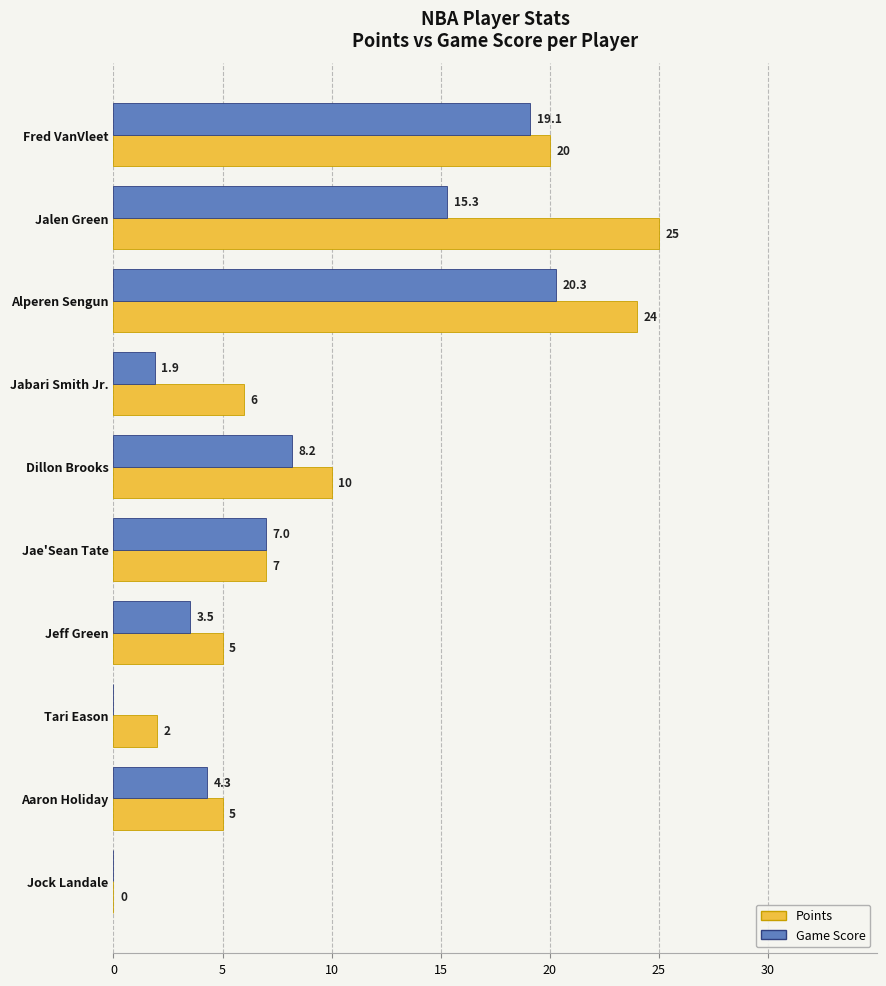

What is the highest value of the Points series?

25.0